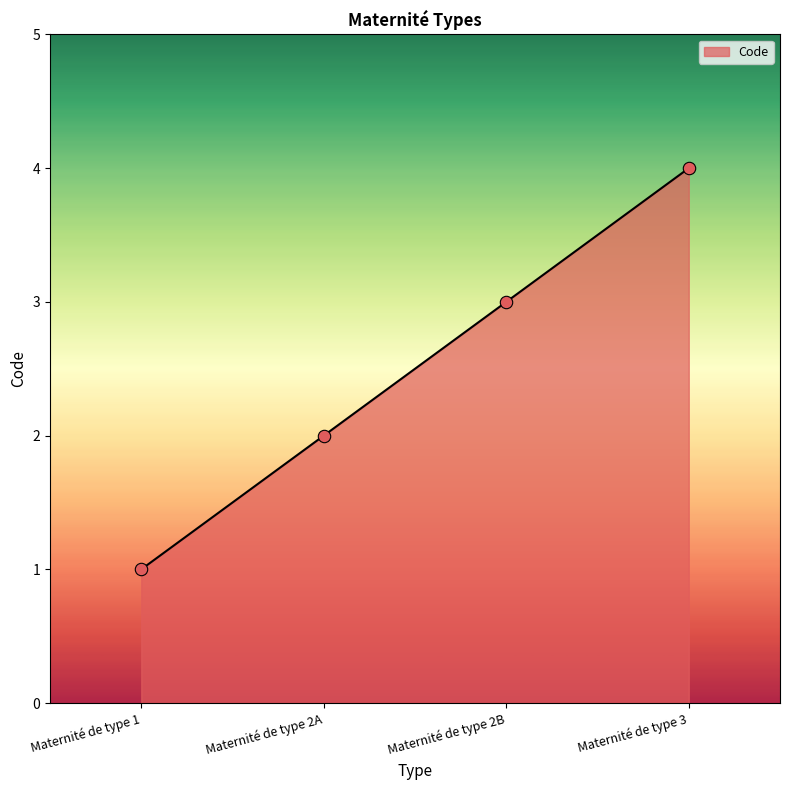

Between Maternité de type 1 and Maternité de type 3, which is larger?

Maternité de type 3